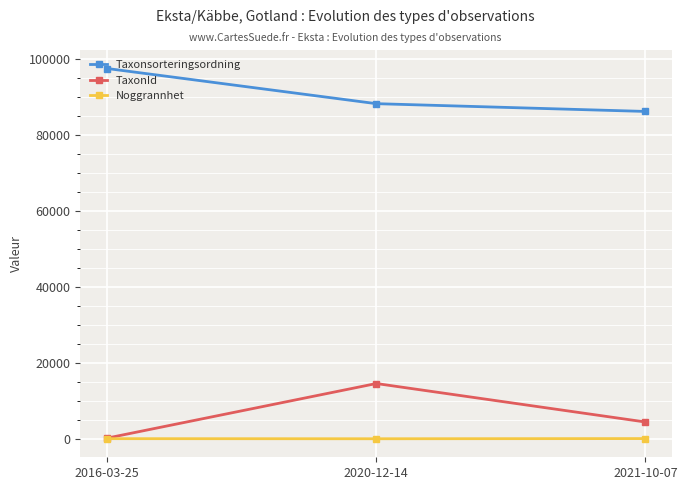

Which series changed the most between 2020-12-14 and 2021-10-07?

TaxonId